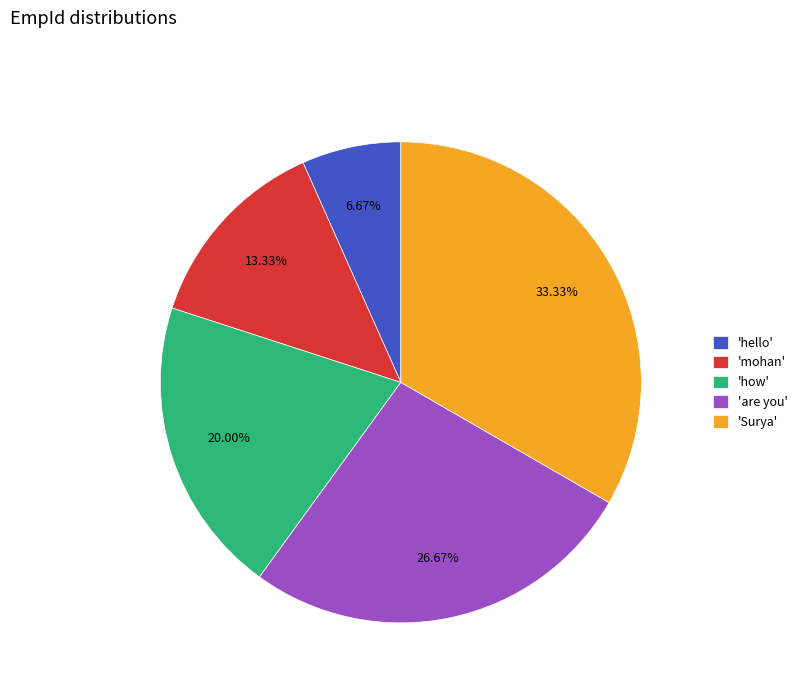

Approximately how many times larger is the value at 'are you' compared to 'hello'?

4.0